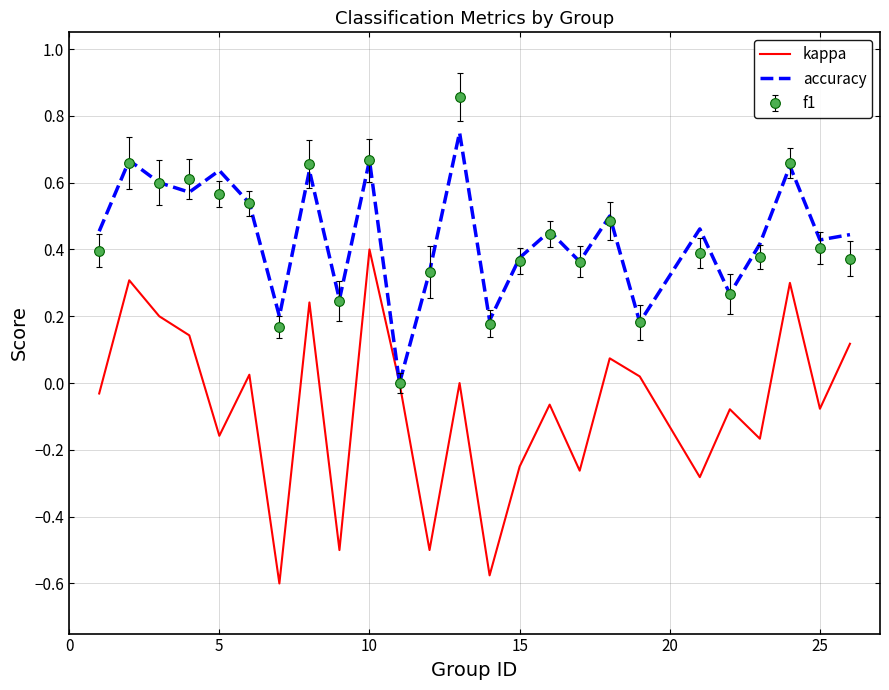

Rank the series by their maximum value, from lowest to highest.

kappa, accuracy, f1